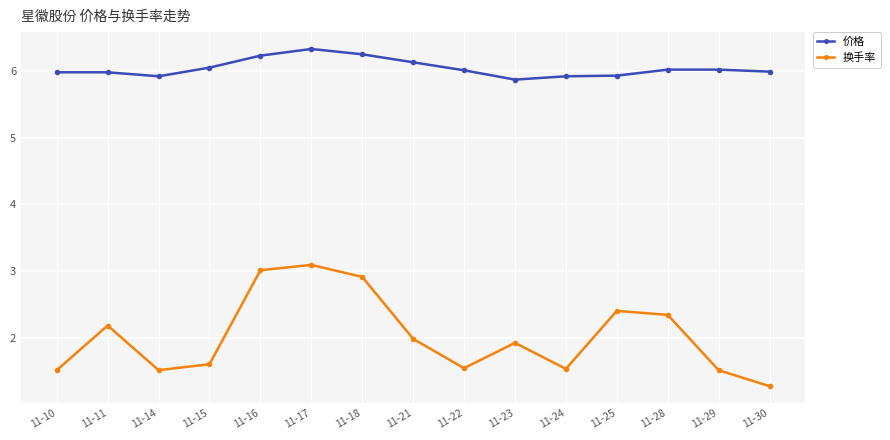

What is the difference between the highest and lowest values at 11-10?

4.5